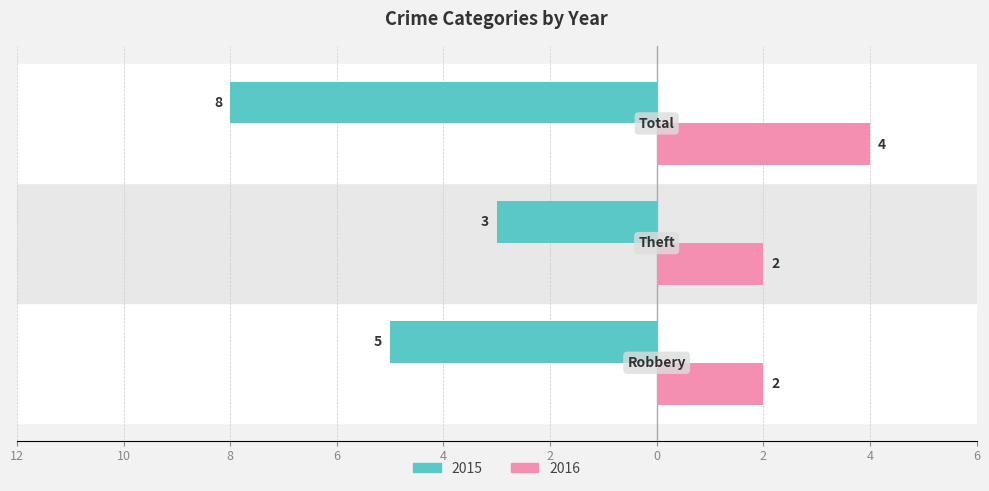

What is the value of the Left (2015) bar at the 2nd from the left?

-3